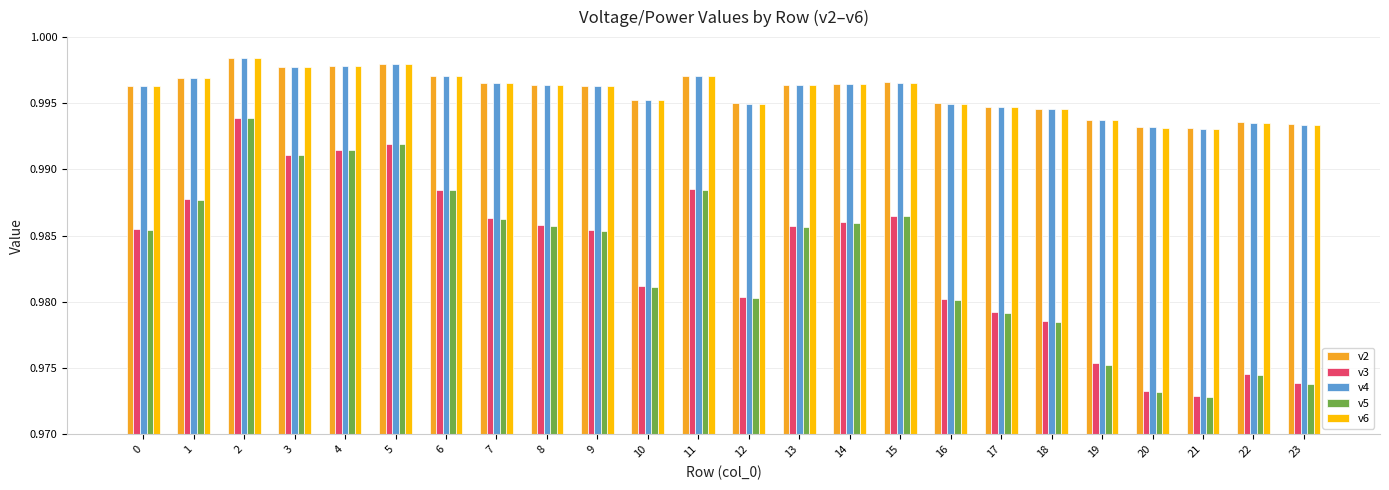

Which series has the widest spread of values?

v5